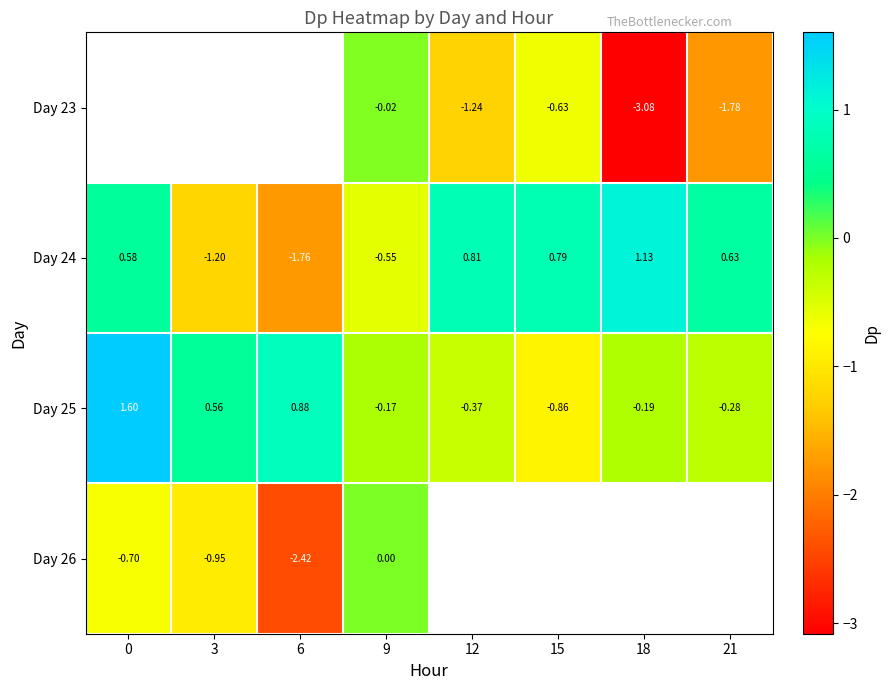

What is the difference between the maximum and minimum values in the Day 25 series?

2.5